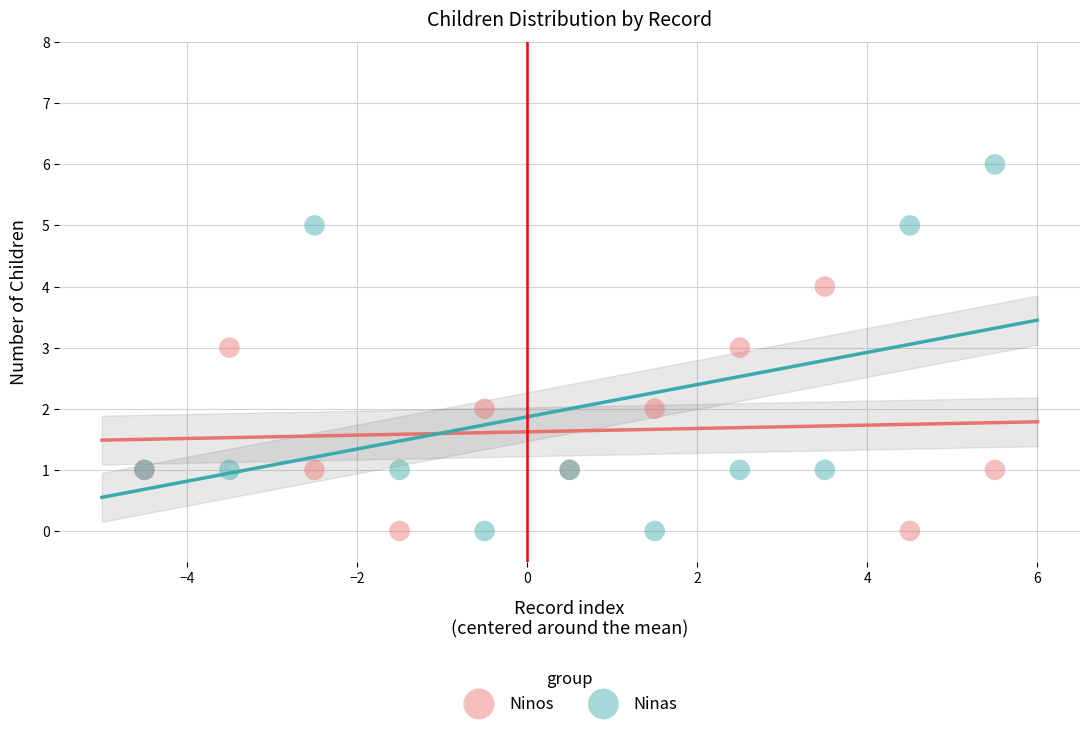

What are all the series names shown in the legend?

Ninos, Ninas